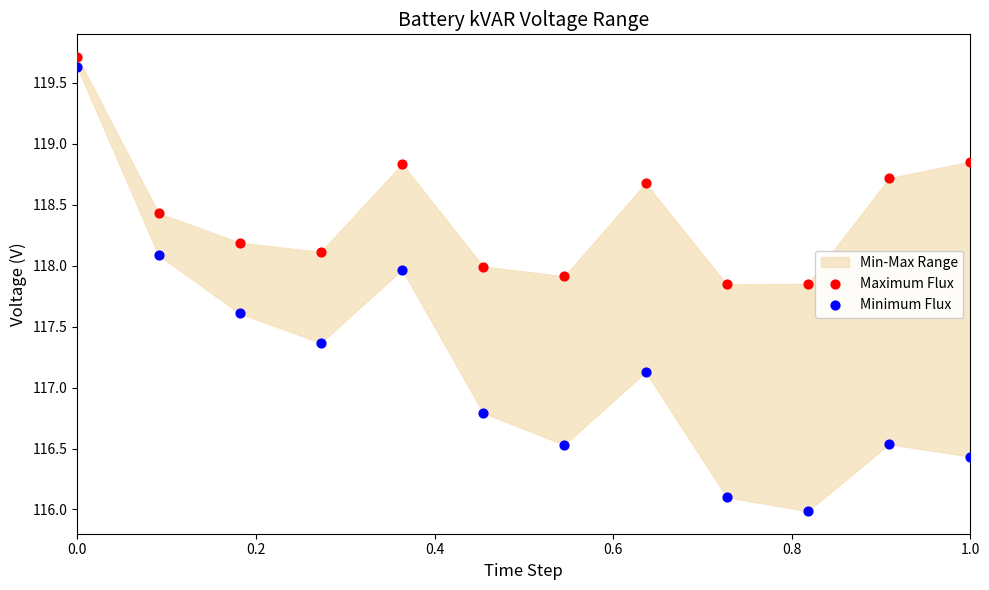

Across all data points, what is the range of Y values (max minus min)?

3.7